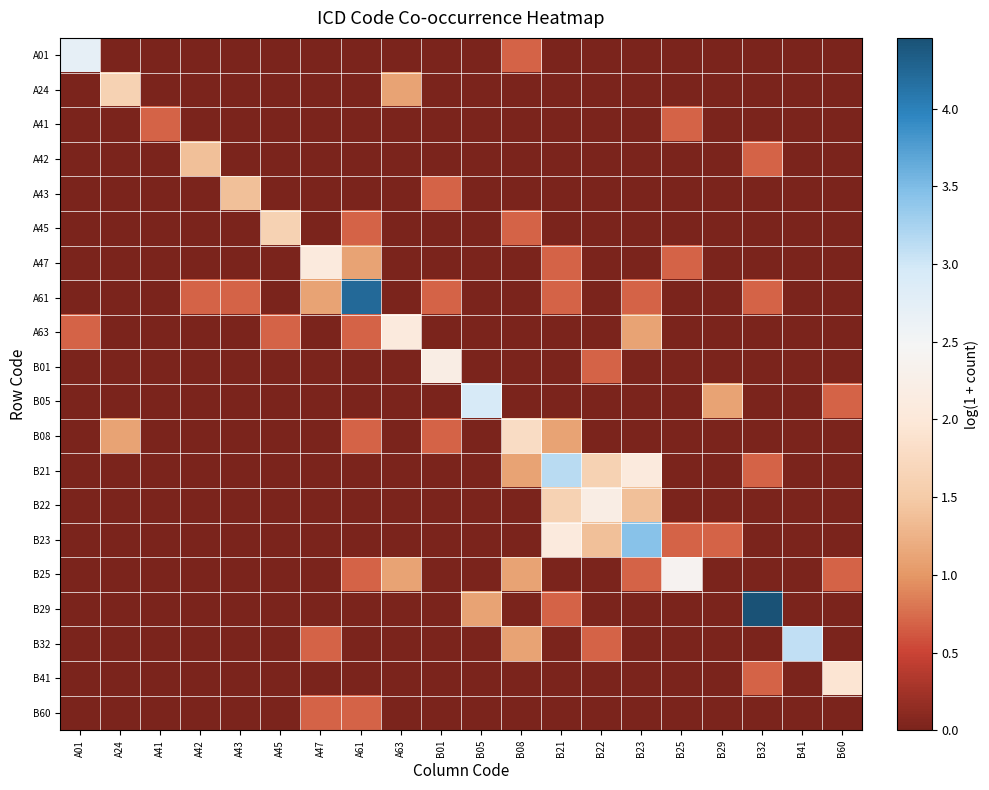

How many categories are shown in the chart?

20